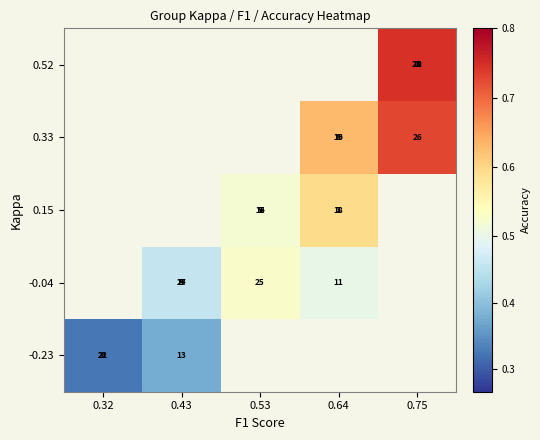

Is the value of 0.52 at 0.32 greater than the value of -0.04 at 0.43?

No